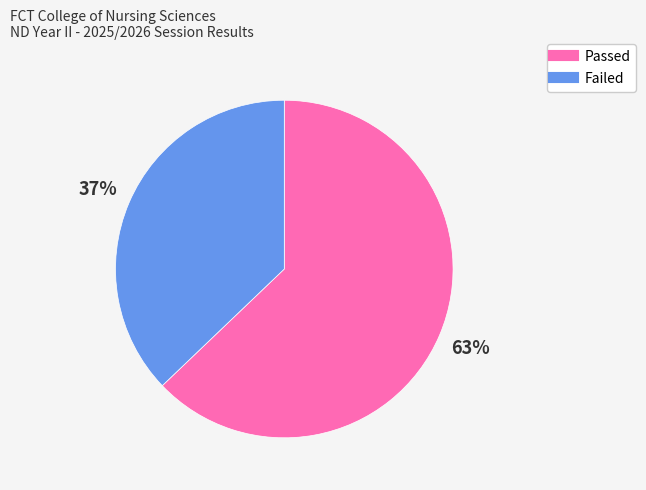

To the nearest percent, what percentage of the pie is Passed?

63%